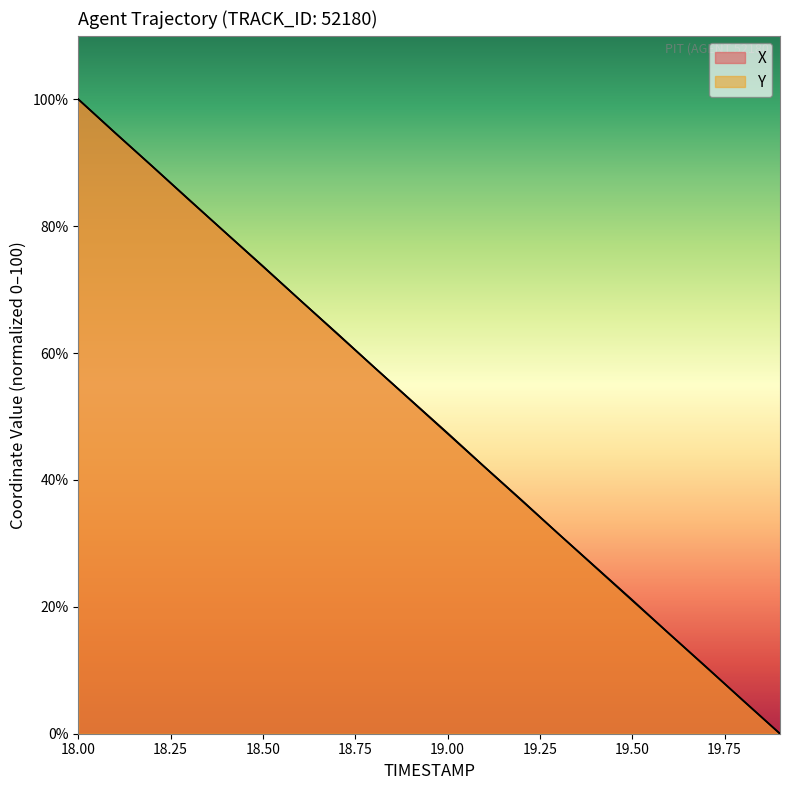

What are all the series names shown in the legend?

X, Y